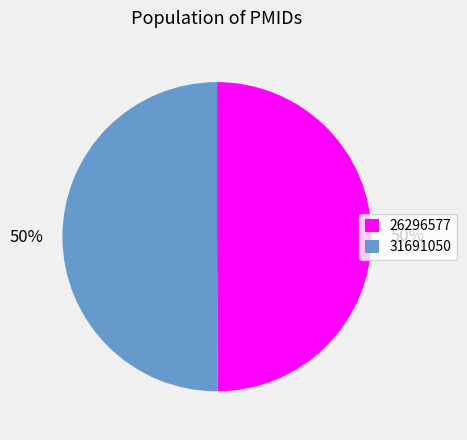

How many slices are in this pie chart?

2